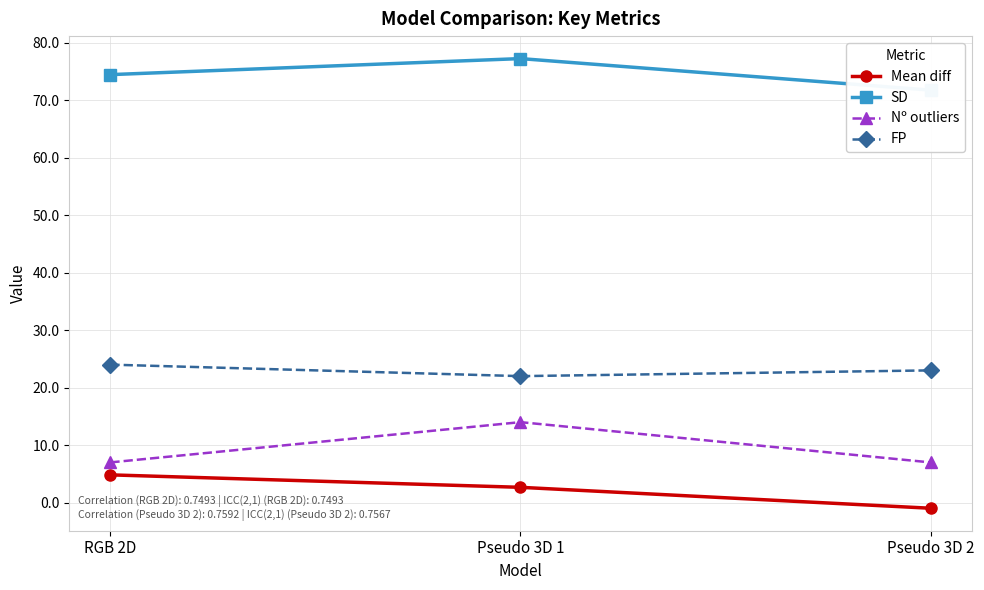

What is the total value across all series at Pseudo 3D 2?

100.8